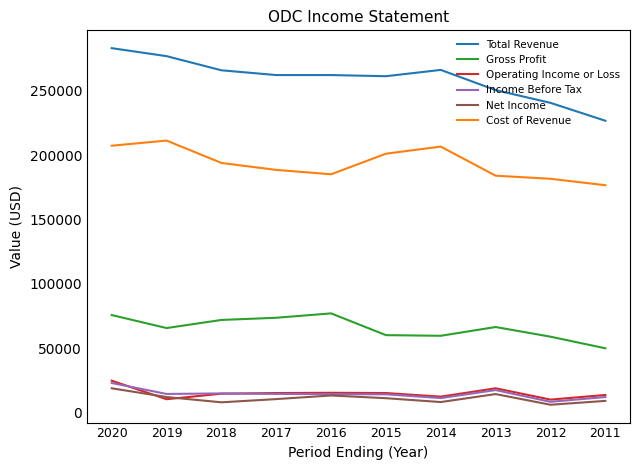

Which series has the largest range (max minus min)?

Total Revenue